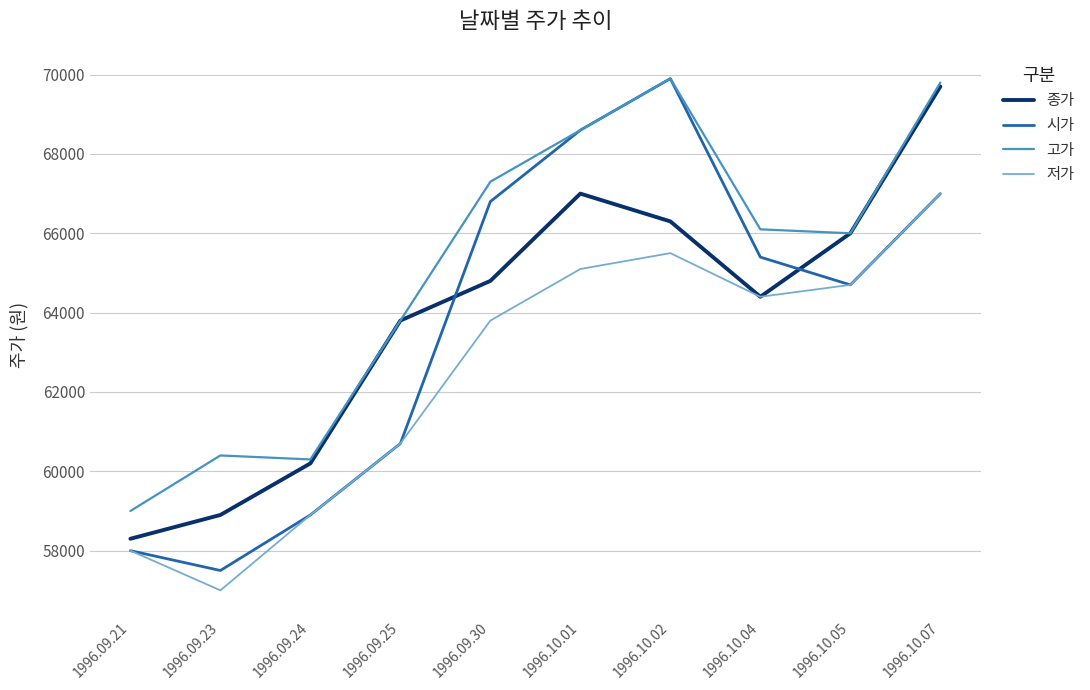

At how many categories does at least one series exceed 57021?

10